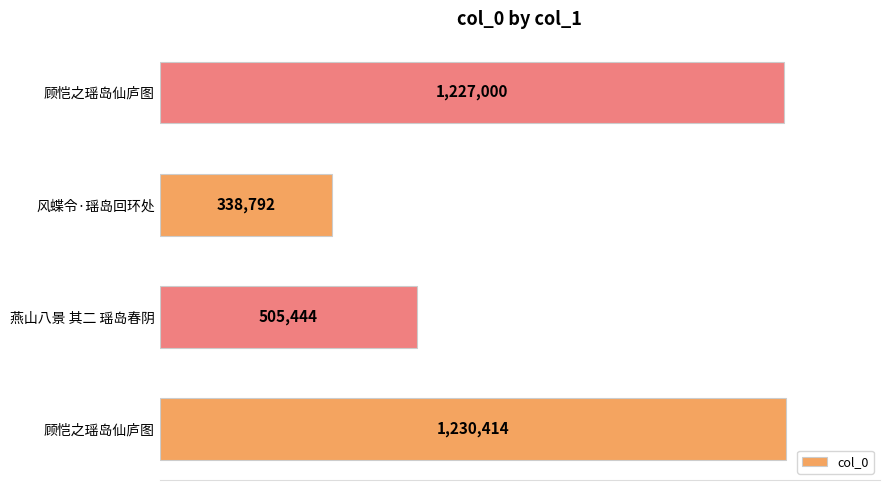

Does the chart contain any negative values?

No